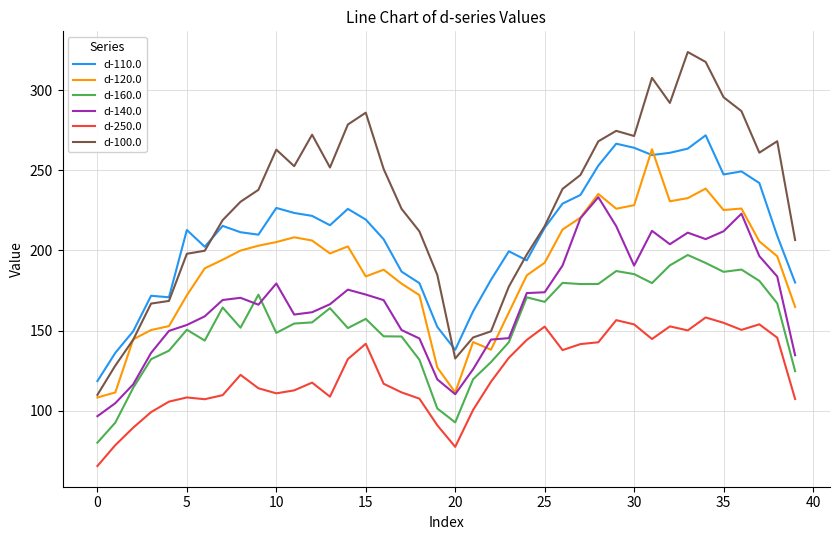

True or false: d-110.0 has more than 2 interior local peaks.

True